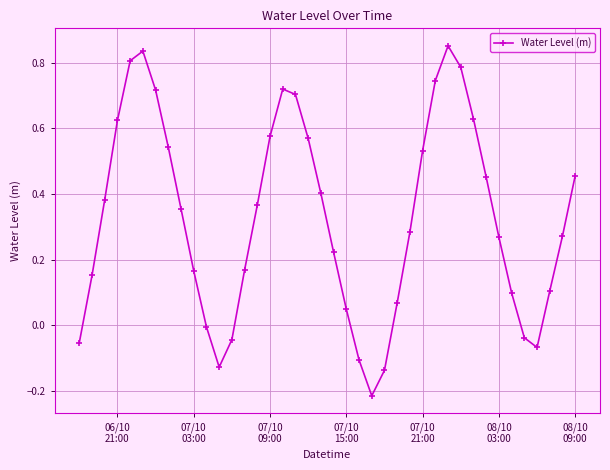

Is this an area chart (filled region under the line)?

No